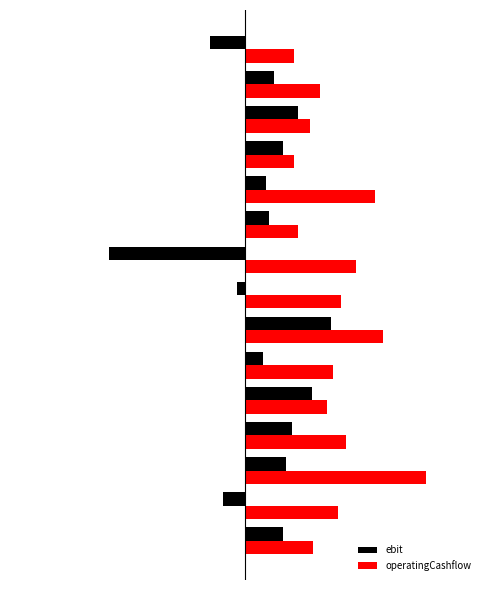

What is the minimum value for ebit?

-85.6